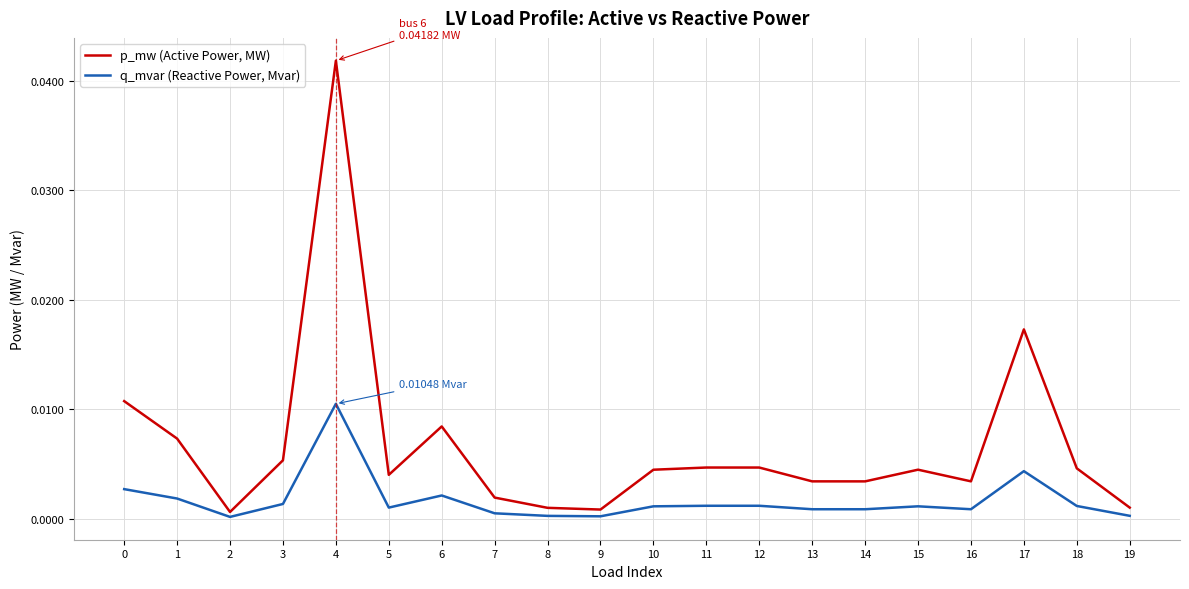

At 17, list the series in order from smallest to largest.

q_mvar (Reactive Power, Mvar), p_mw (Active Power, MW)